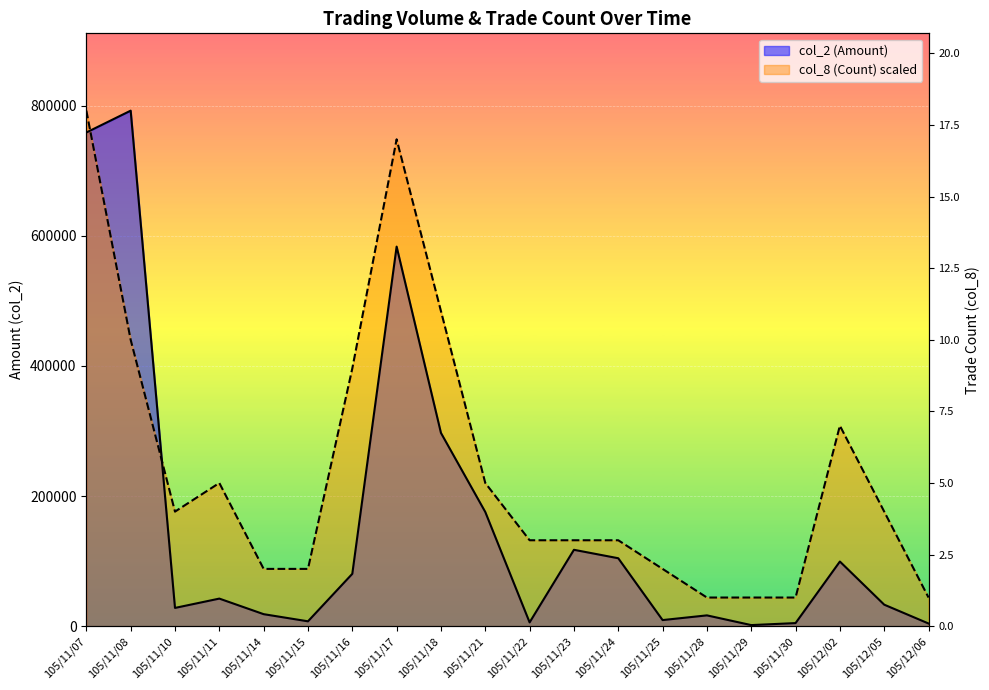

How many times do col_2 (Amount) and col_8 (Count) cross each other?

2